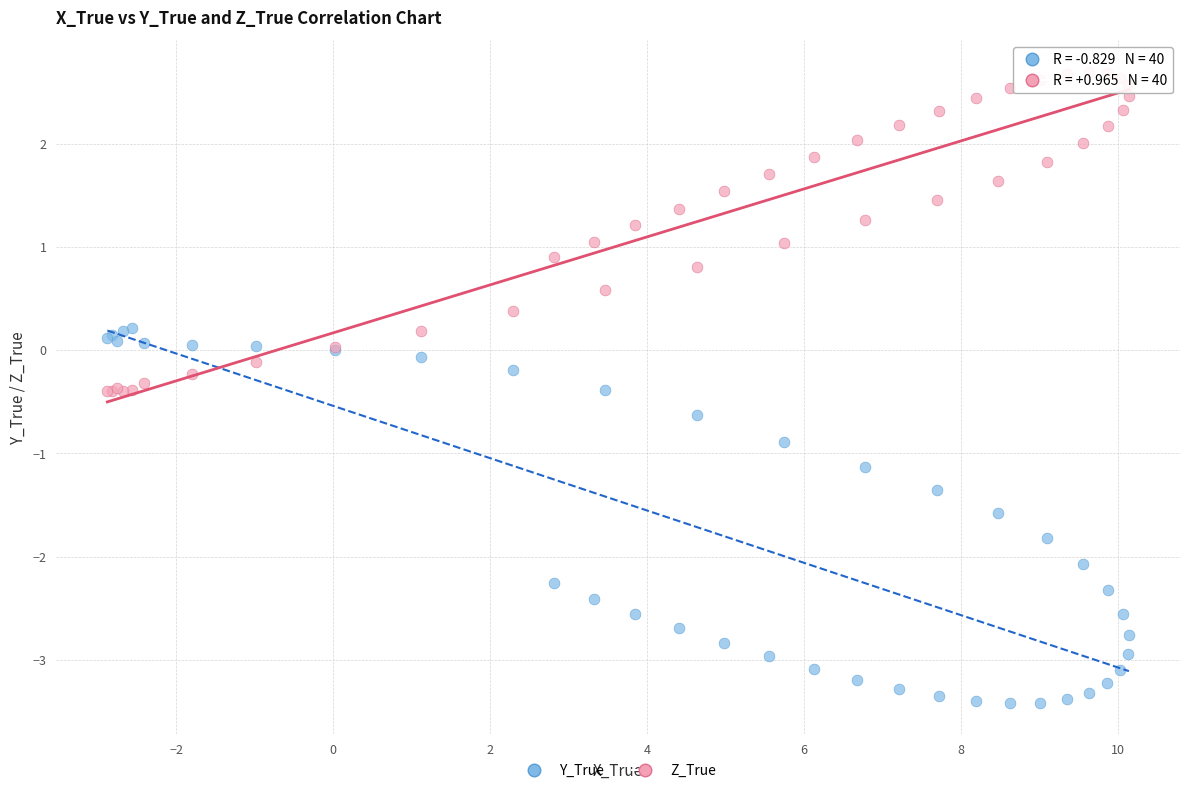

Which series contains the highest Y value?

Z_True